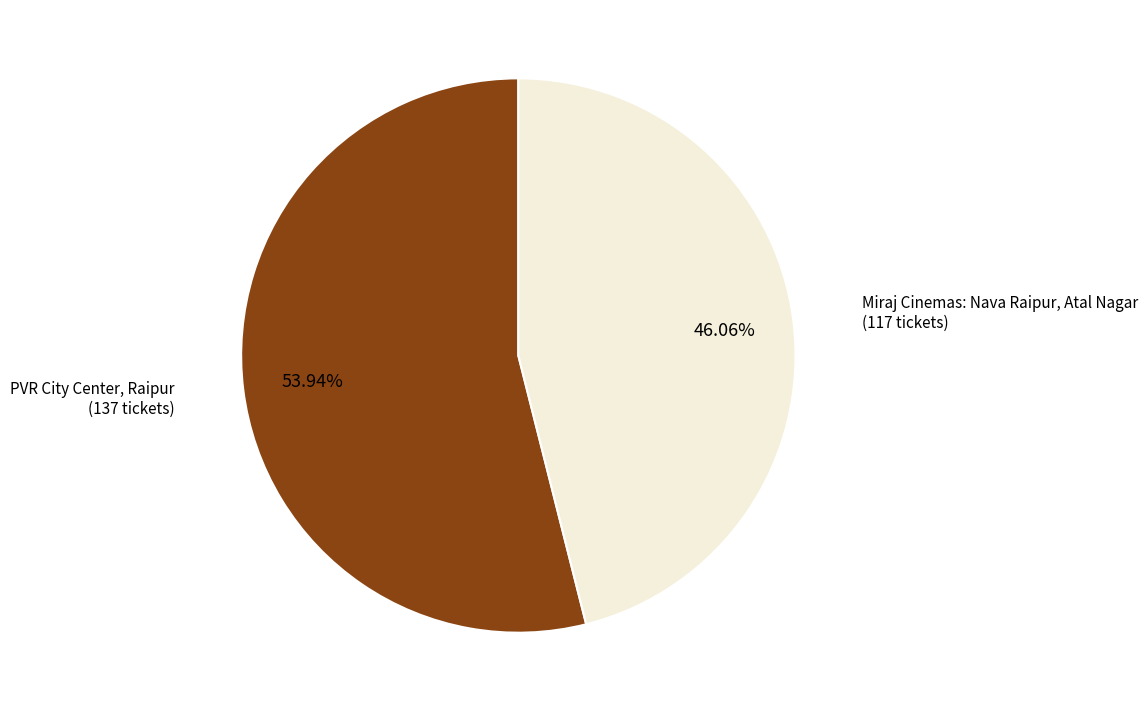

Which slice is the largest?

PVR City Center, Raipur